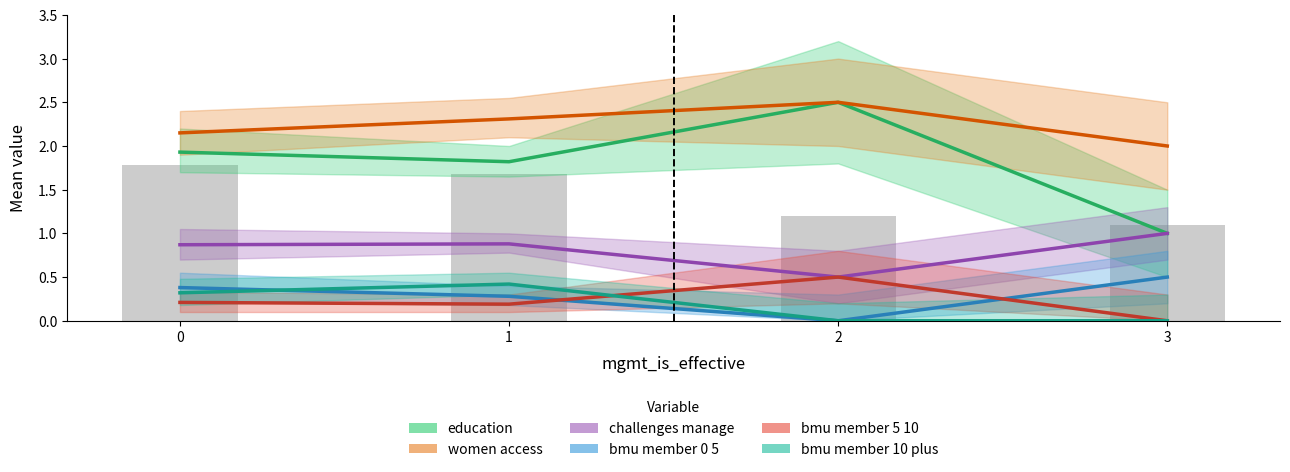

What is the difference between the highest and lowest values at 1?

2.1